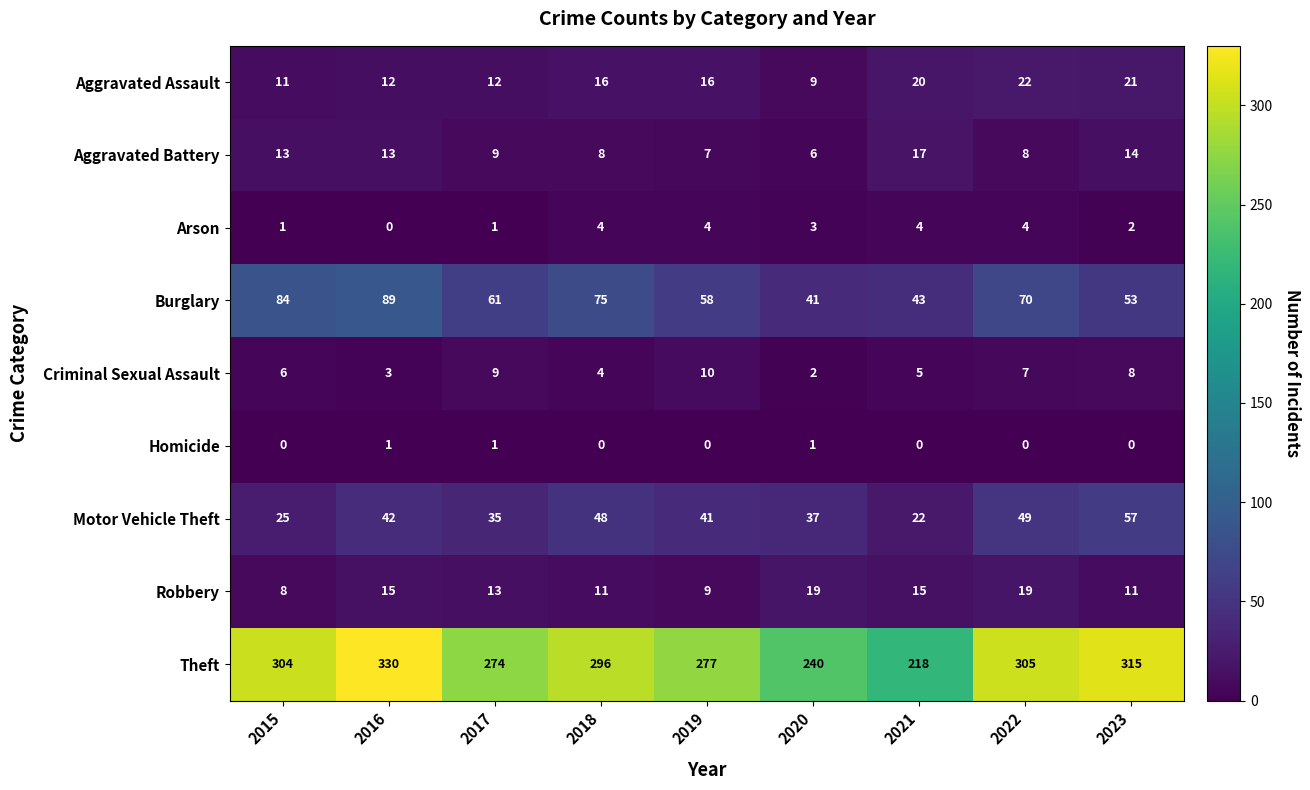

What is the difference between the highest and lowest values at 2016?

330